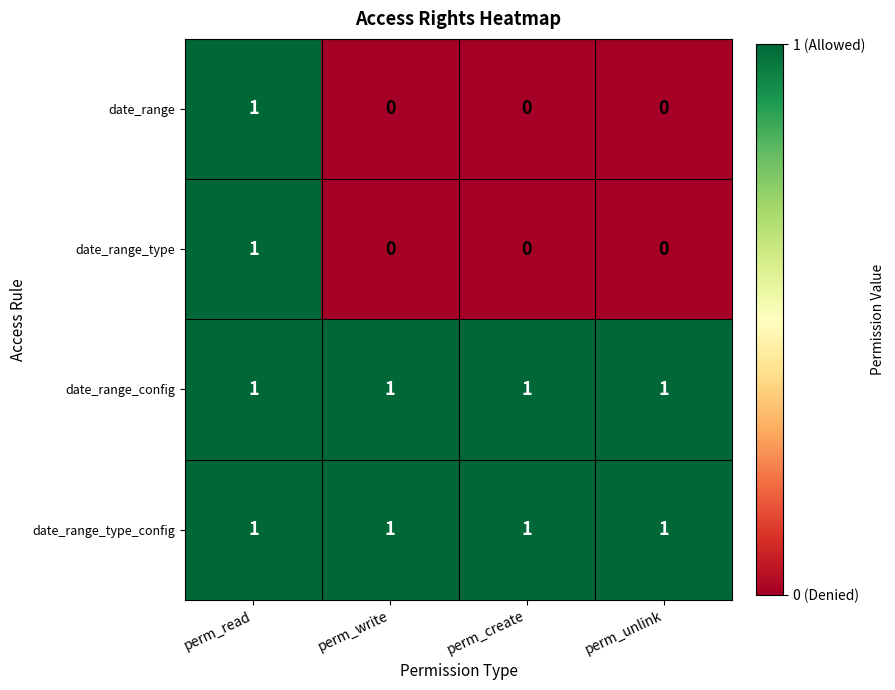

How many data points does each series have?

4